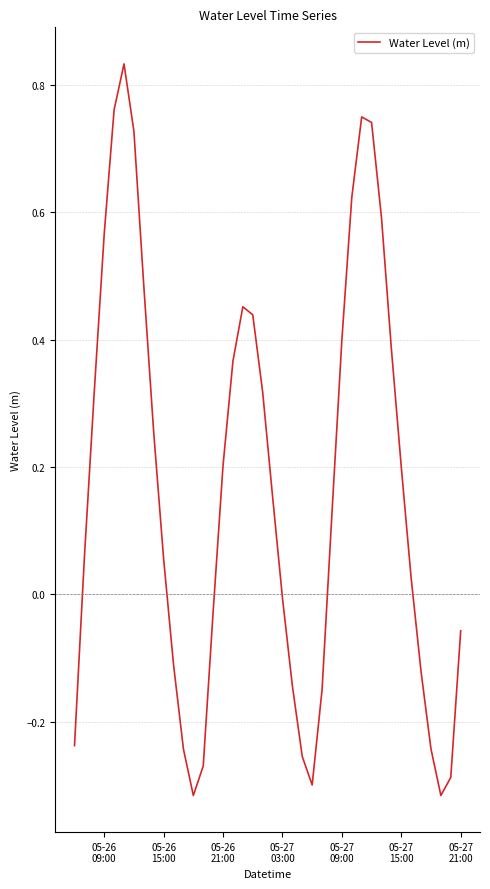

Does the chart display data point markers on the line(s)?

No